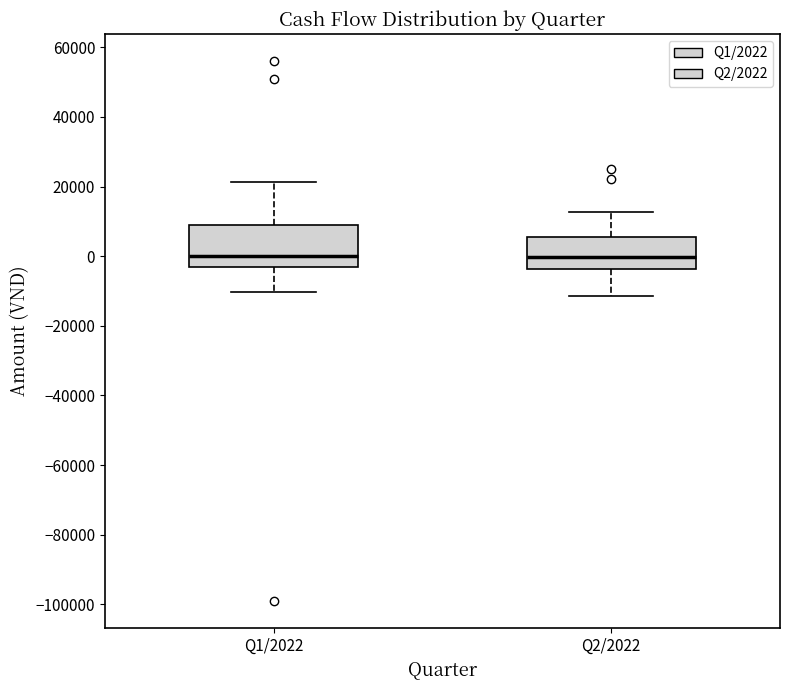

Reading left to right, transcribe this box plot: for each box, give where its median line is, the range the box spans, and where its two whiskers end, as read against the y-axis. The values are not printed on the chart, so give them approximately, as read against the axis.

Q1/2022: median 0, box -4000 to 10000, whiskers -10000 to 22000
Q2/2022: median 0, box -4000 to 6000, whiskers -12000 to 12000